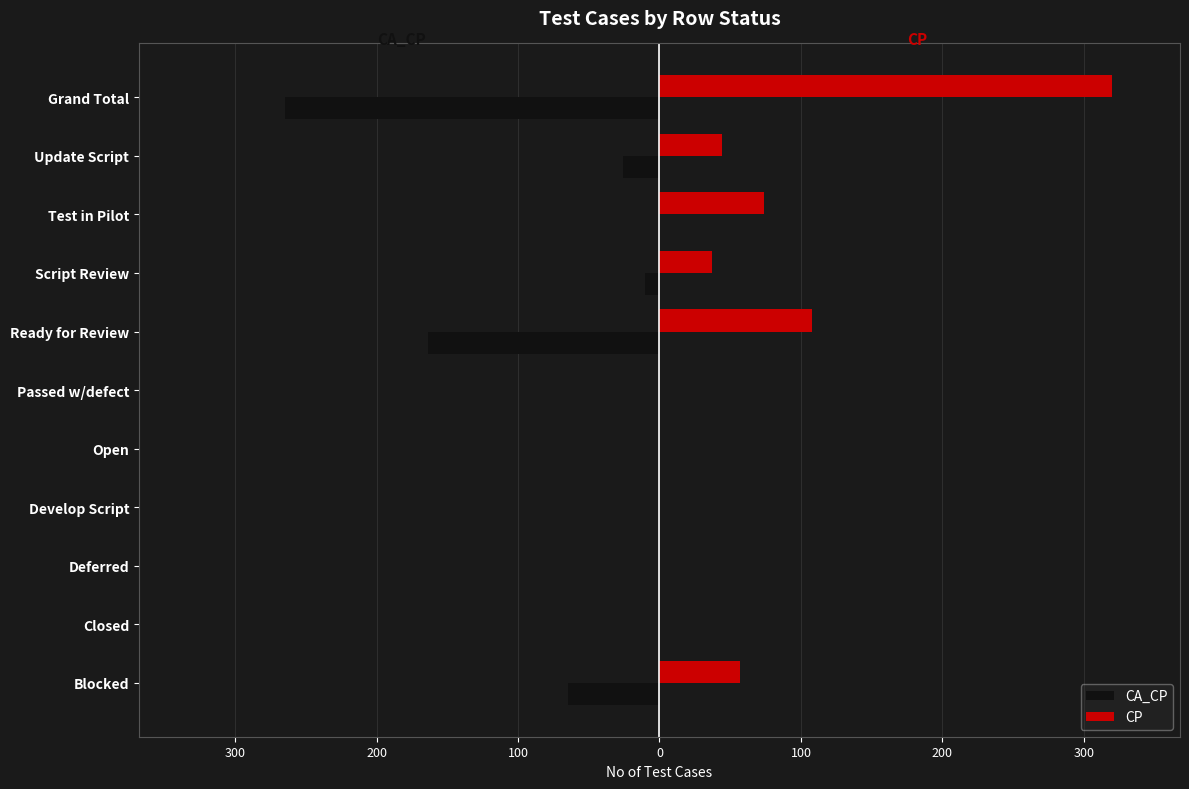

Does the chart contain stacked bars?

No